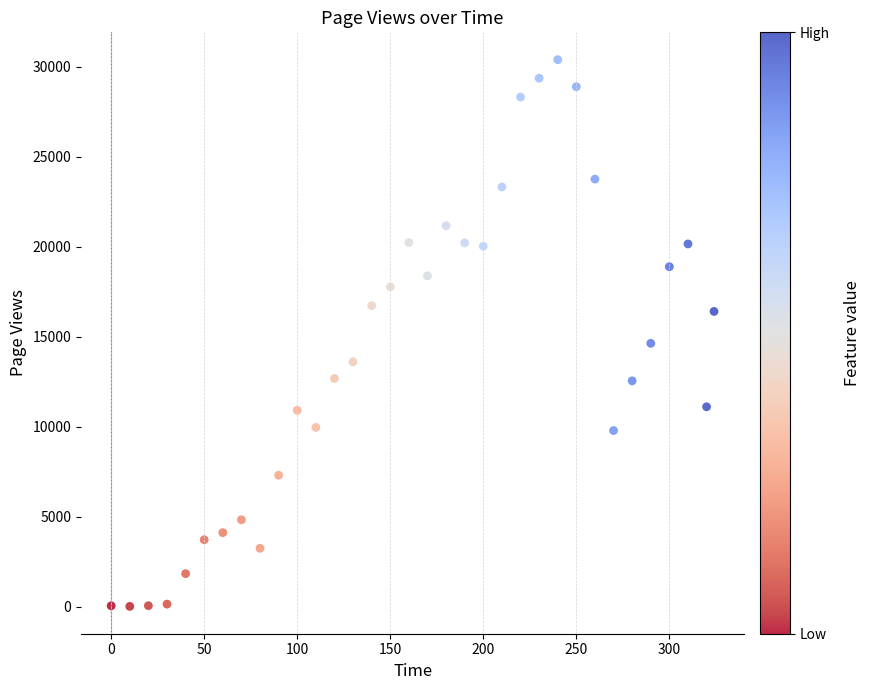

What is the range of X values (max minus min)?

324.0